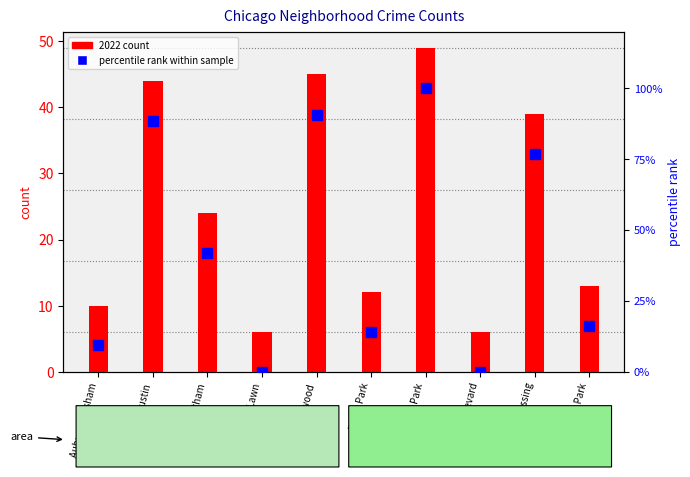

What is the value of the percentile rank within sample bar at the 1st from the left?

9.3